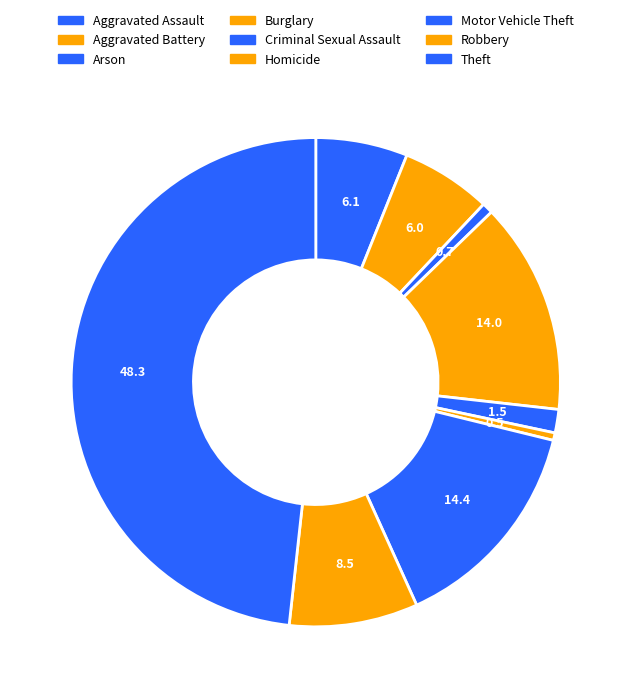

Which category has the biggest portion of the pie?

Theft